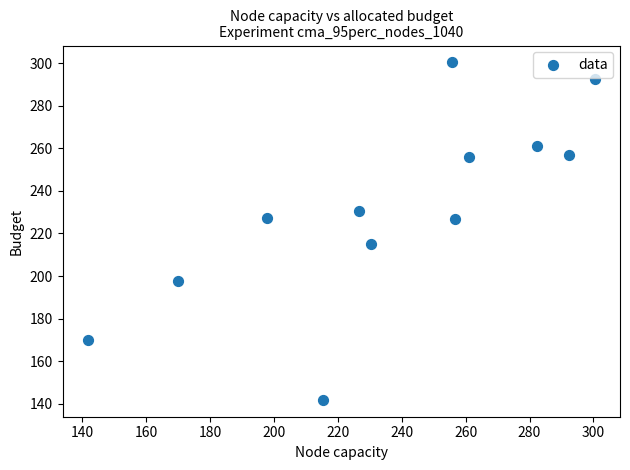

What is the range of Y values (max minus min)?

158.6